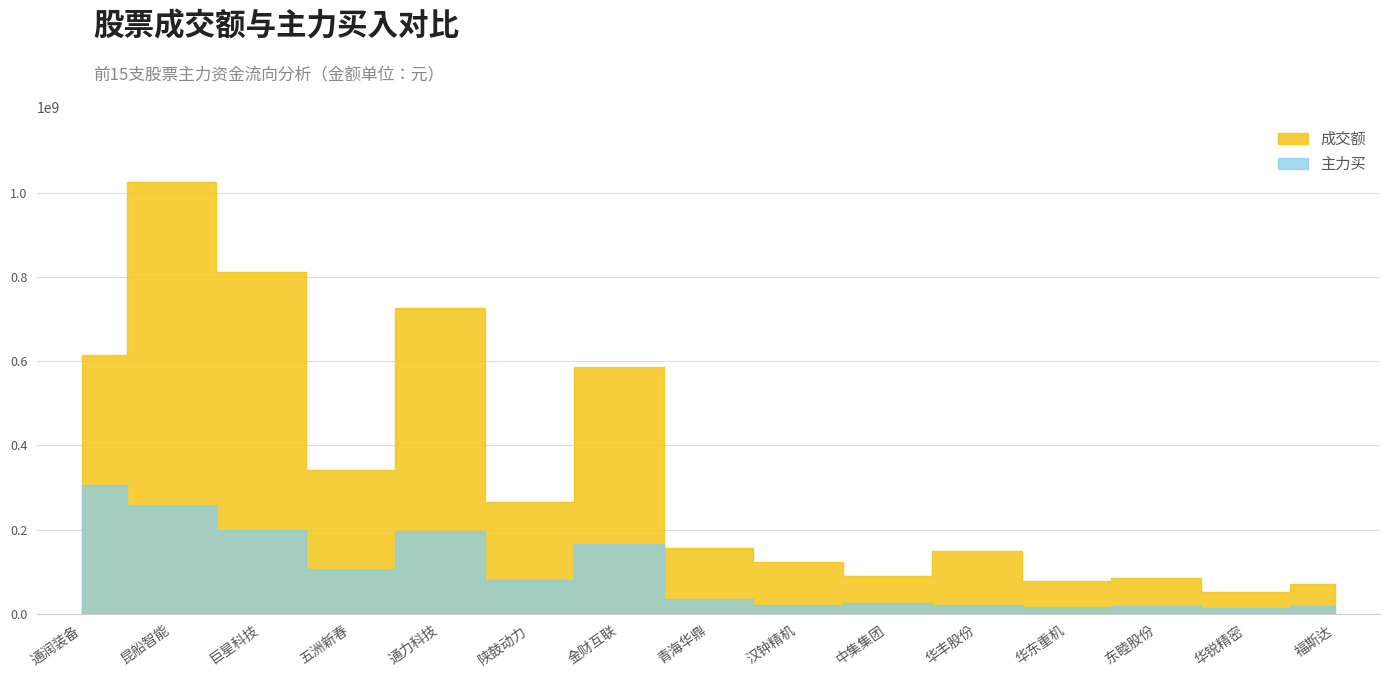

What is the smallest value displayed?

15002891